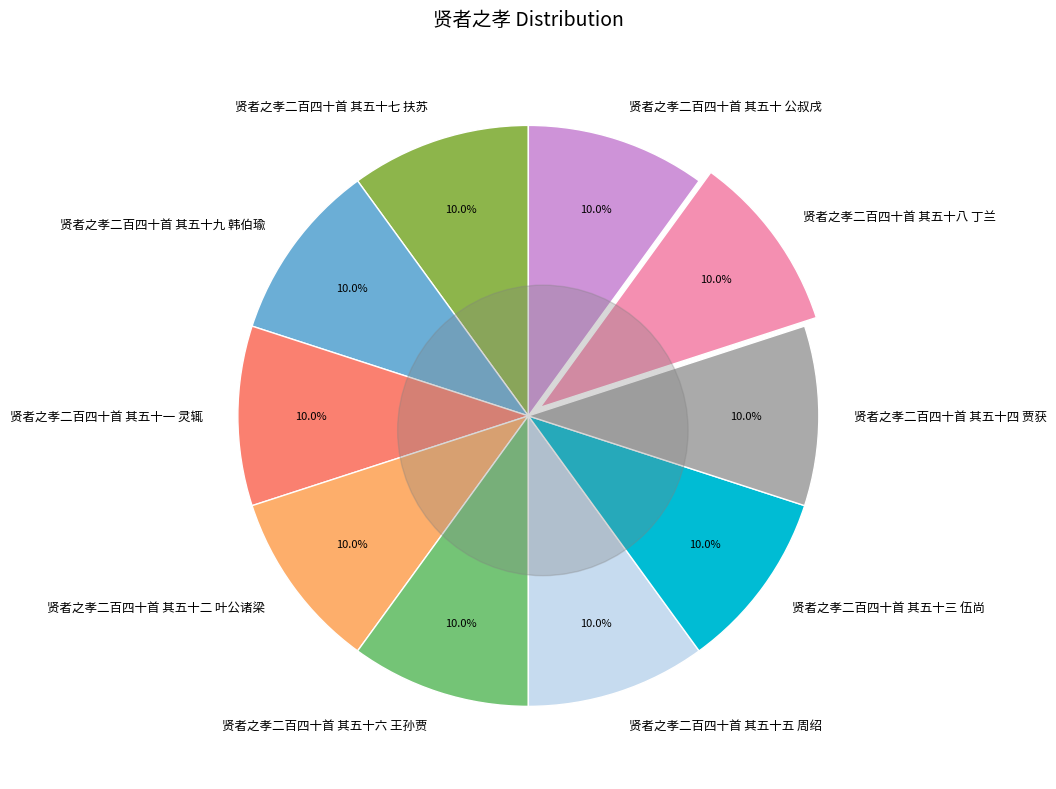

How many slices are in this pie chart?

10